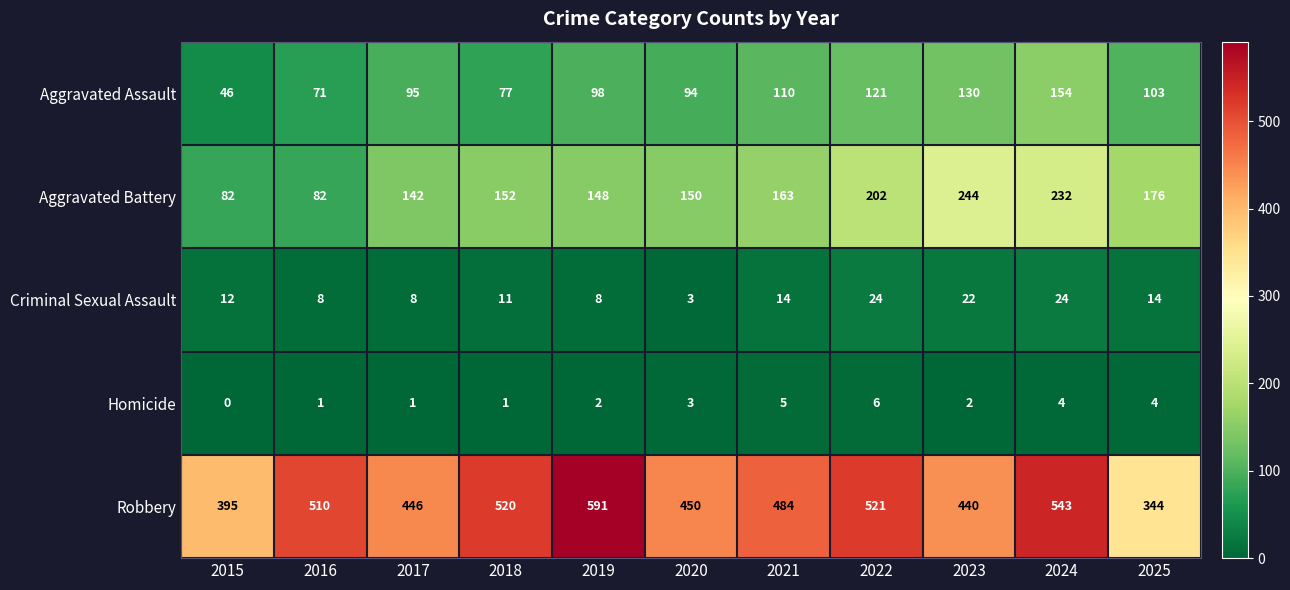

Is it true that Aggravated Battery equals 244 at 2019?

False